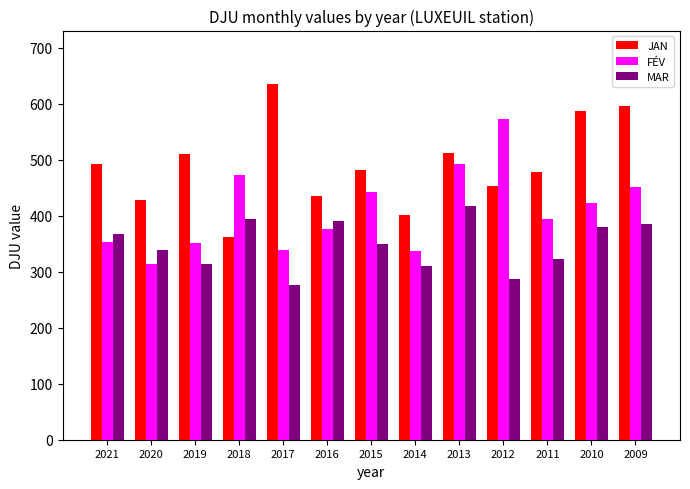

How many values in the JAN series are below 481?

6